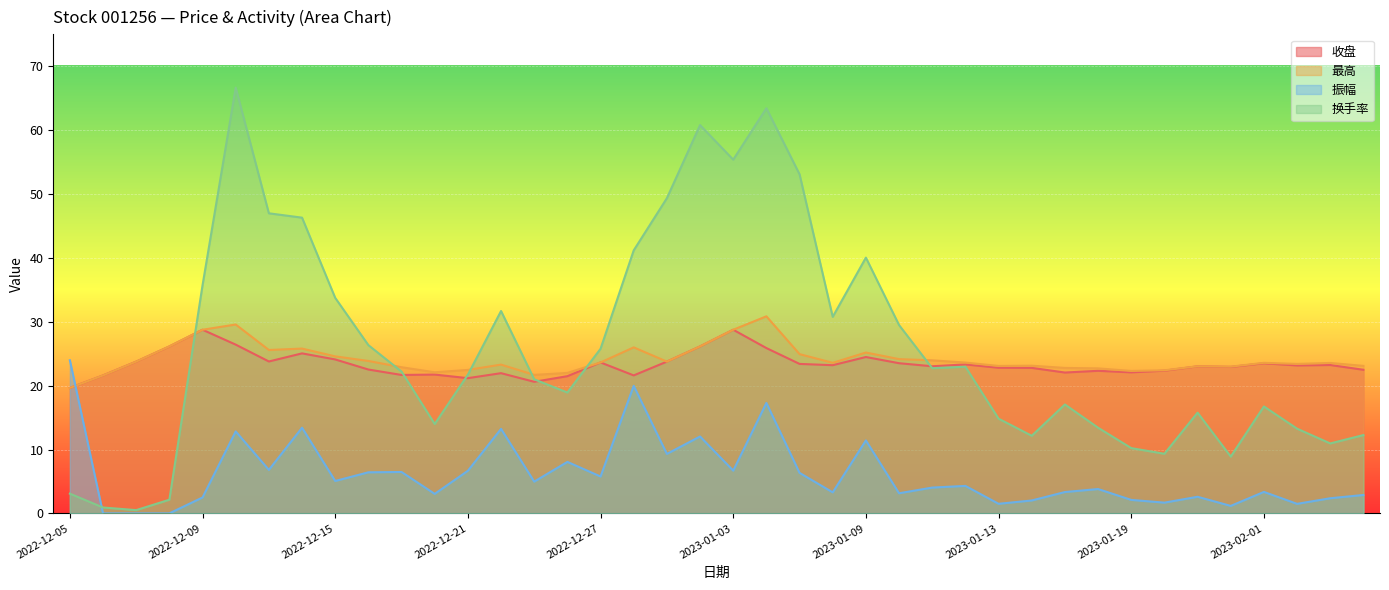

How many intersections are there between 最高 and 换手率?

6